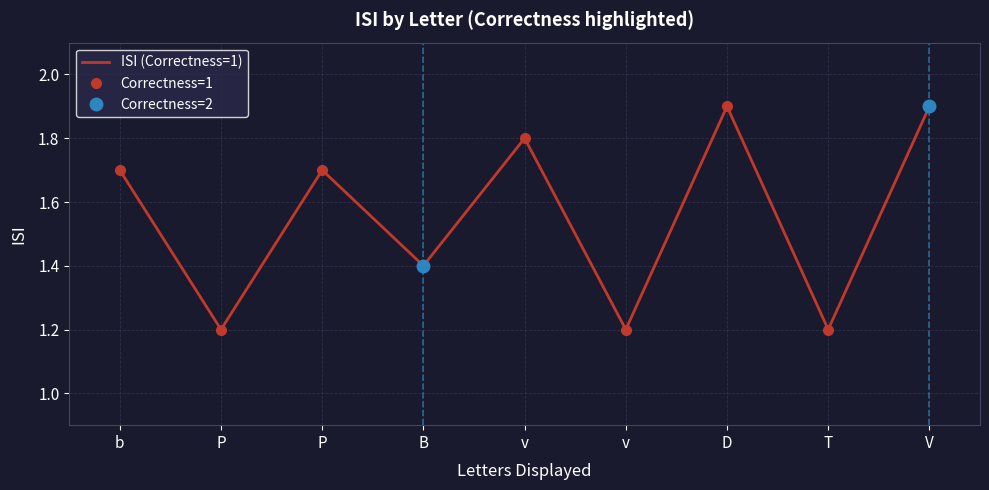

True or false: there are more than 0 points higher than both neighbors.

True